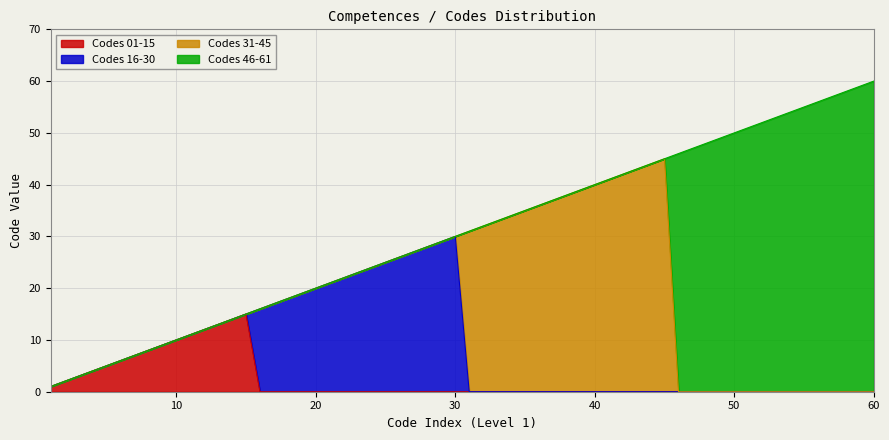

Rank the series by their average value, from highest to lowest.

Codes 46-61, Codes 31-45, Codes 16-30, Codes 01-15